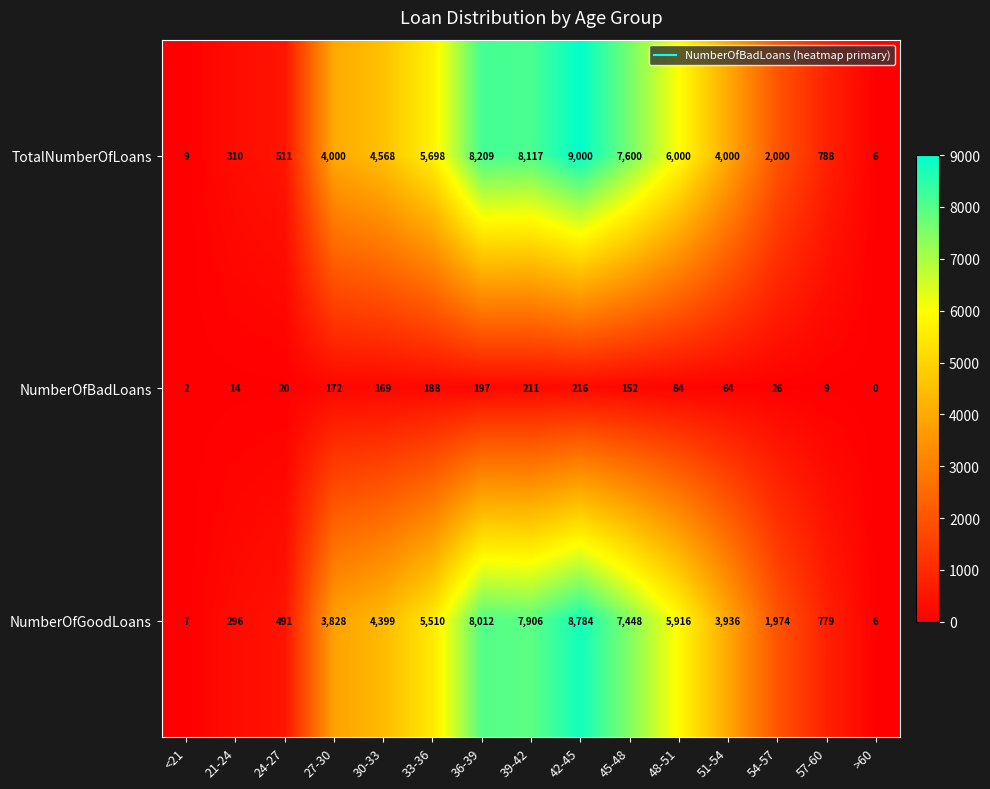

Where is TotalNumberOfLoans nearest to the value 4503?

30-33